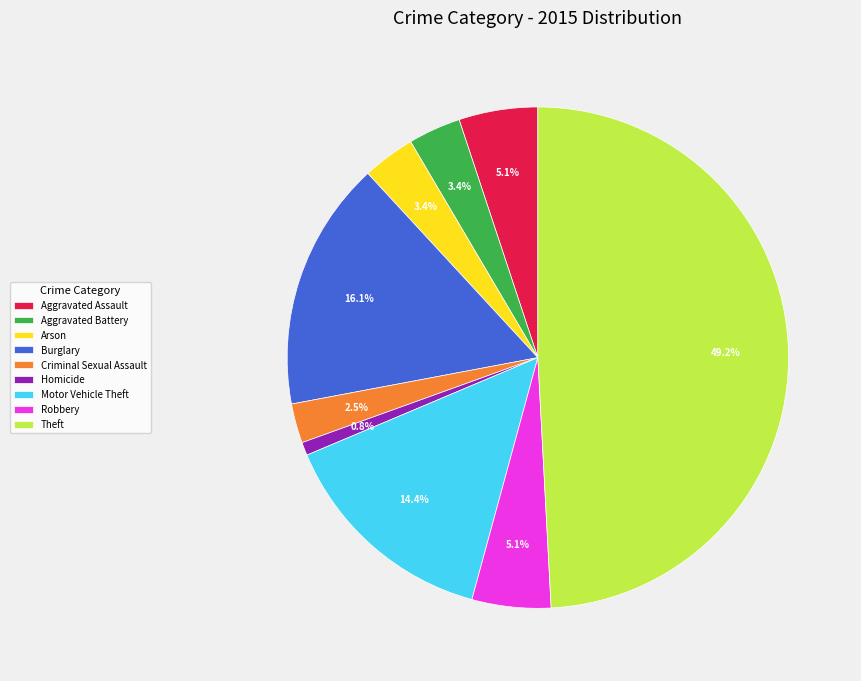

To the nearest percent, what is the combined percentage of Motor Vehicle Theft and Criminal Sexual Assault?

17%